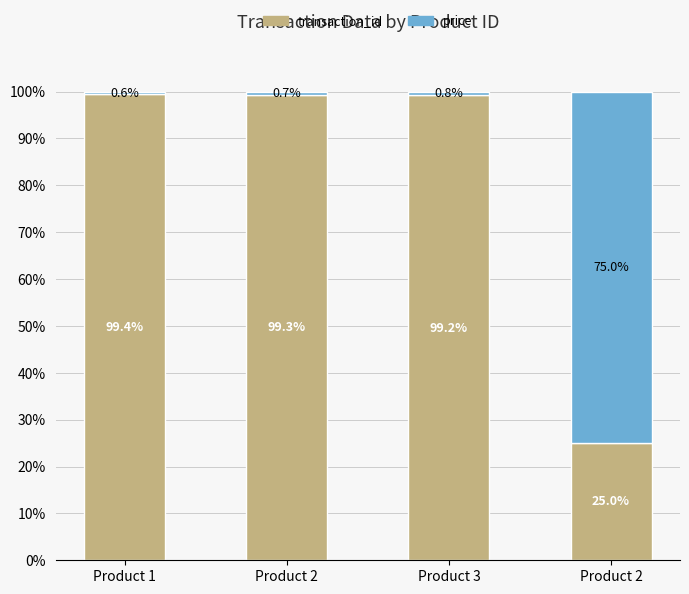

Count the number of data series in this chart.

2